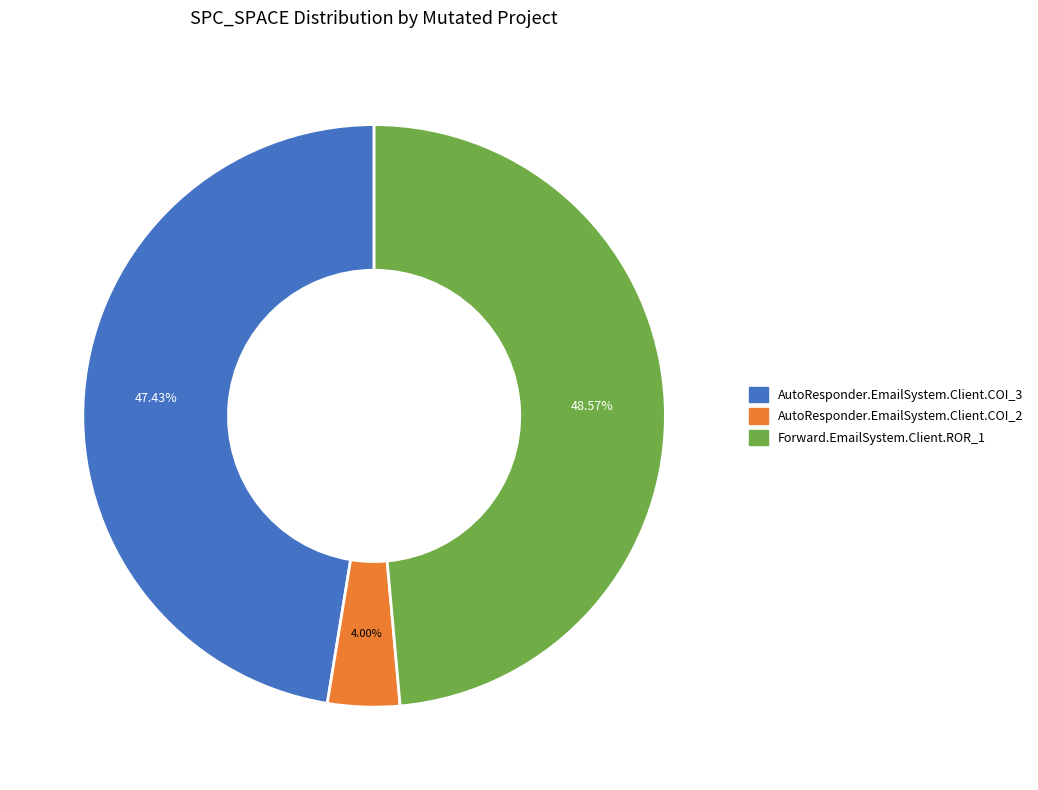

Combined, what portion of the pie is Forward.EmailSystem.Client.ROR_1 and AutoResponder.EmailSystem.Client.COI_3?

96.0%